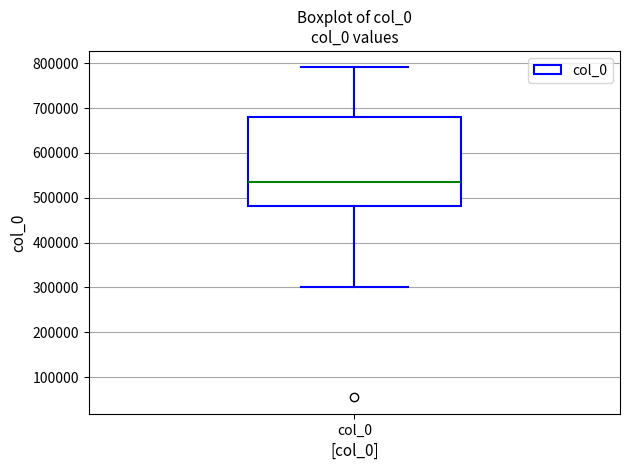

Transcribe this box plot: give where the median line is, the range the box spans, and where the two whiskers end, as read against the y-axis. The values are not printed on the chart, so give them approximately, as read against the axis.

median 540000, box 480000 to 680000, whiskers 300000 to 790000